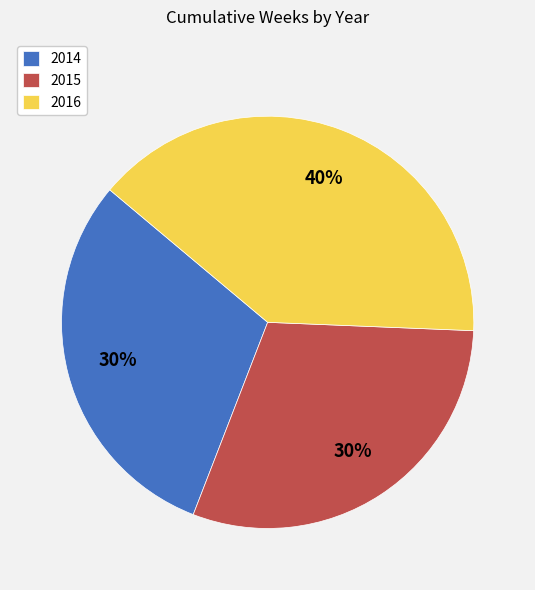

Which slice is the largest?

2016